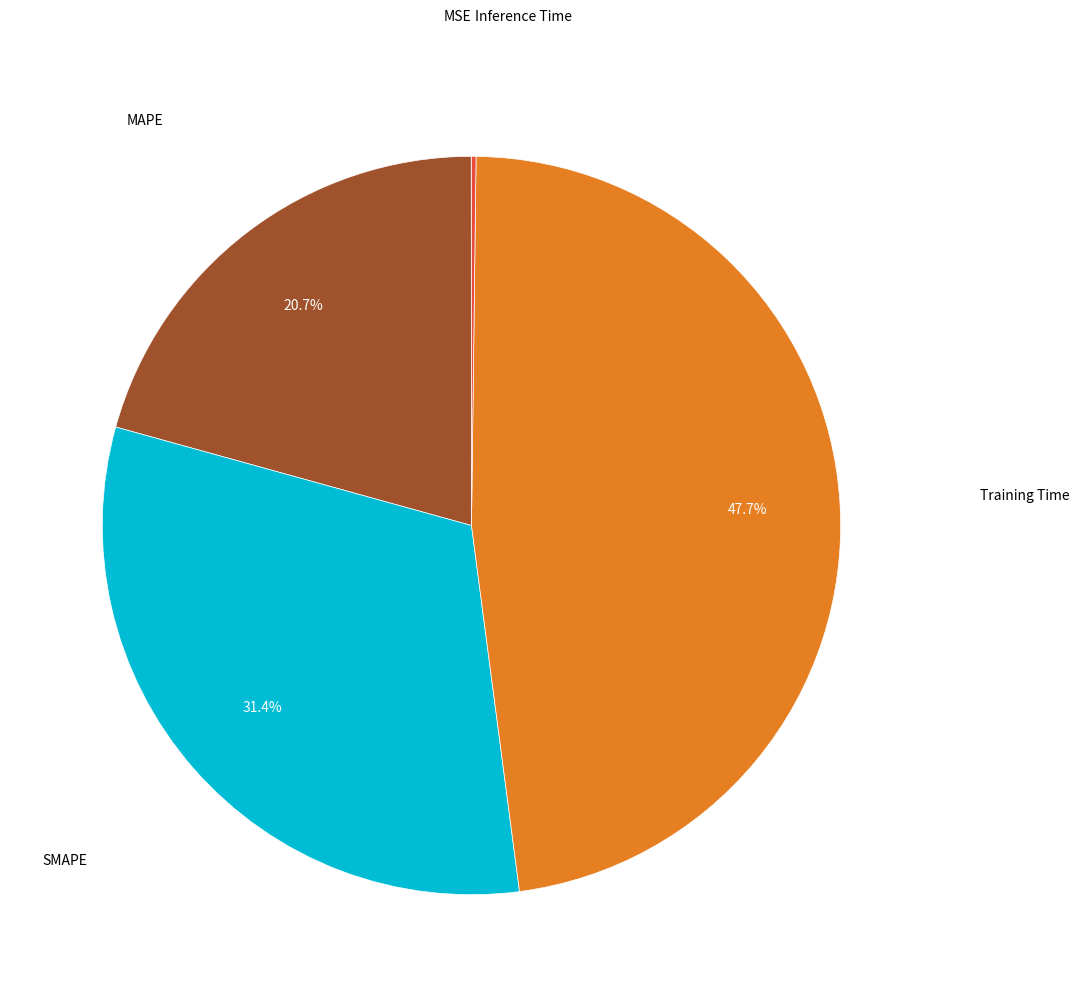

Does any single category account for the majority?

No